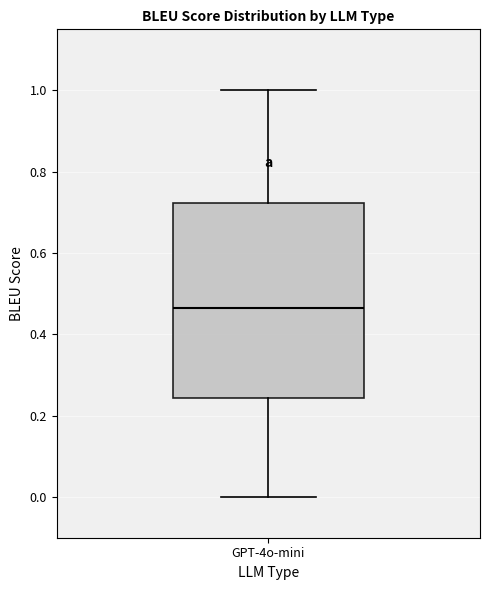

Read this box plot against the y-axis: the position of the median line, the range covered by the box, and the ends of both whiskers. The values are not printed on the chart, so give them approximately, as read against the axis.

median 0.46, box 0.24 to 0.72, whiskers 0.00 to 1.00